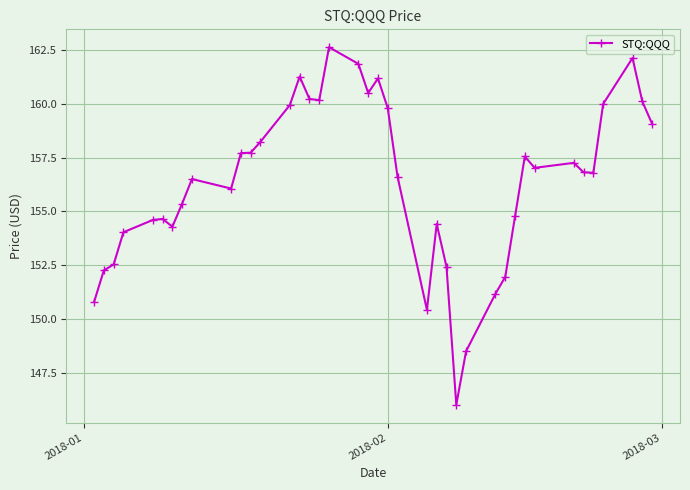

True or false: the data has more than 0 interior local peaks.

True